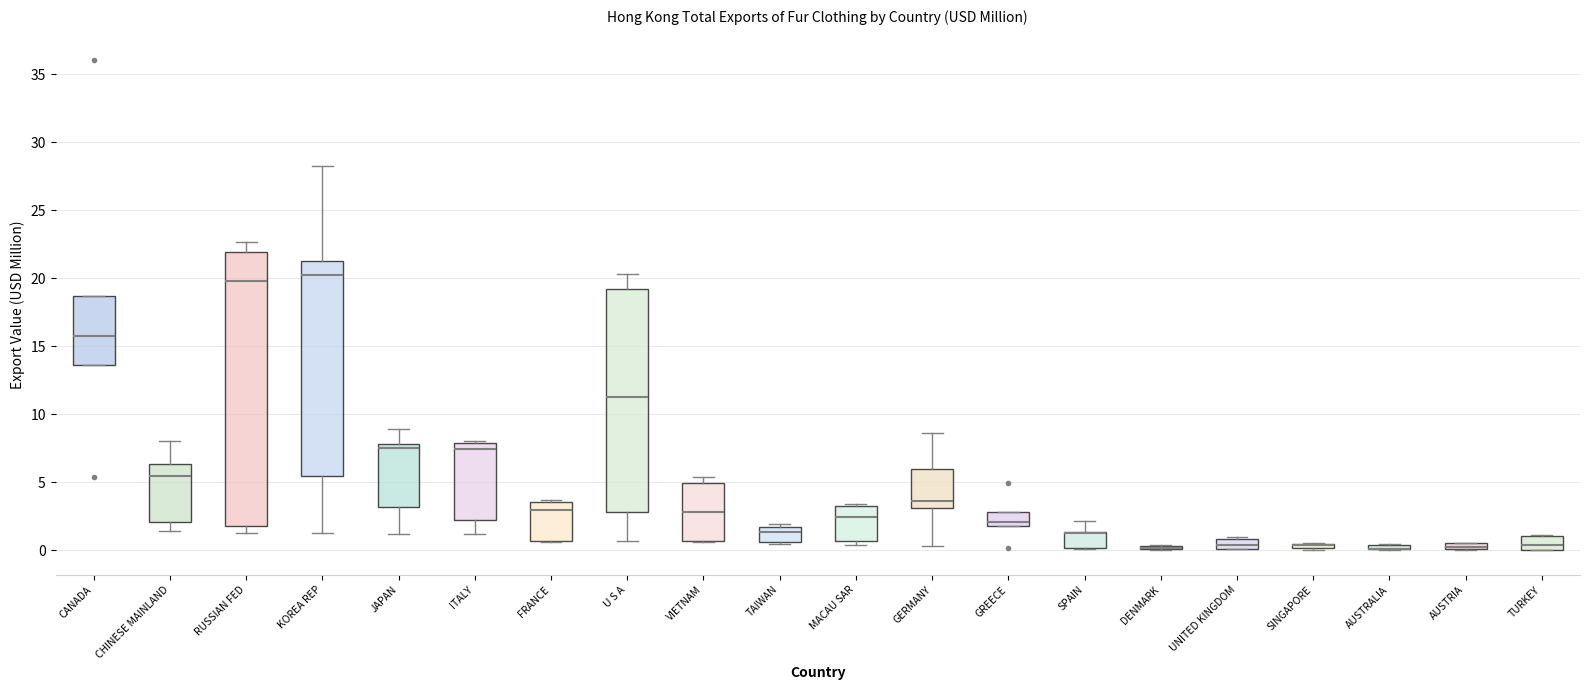

Where is the lower edge of the box for SPAIN on the y-axis? The values are not printed on the chart, so give them approximately, as read against the axis.

0.0